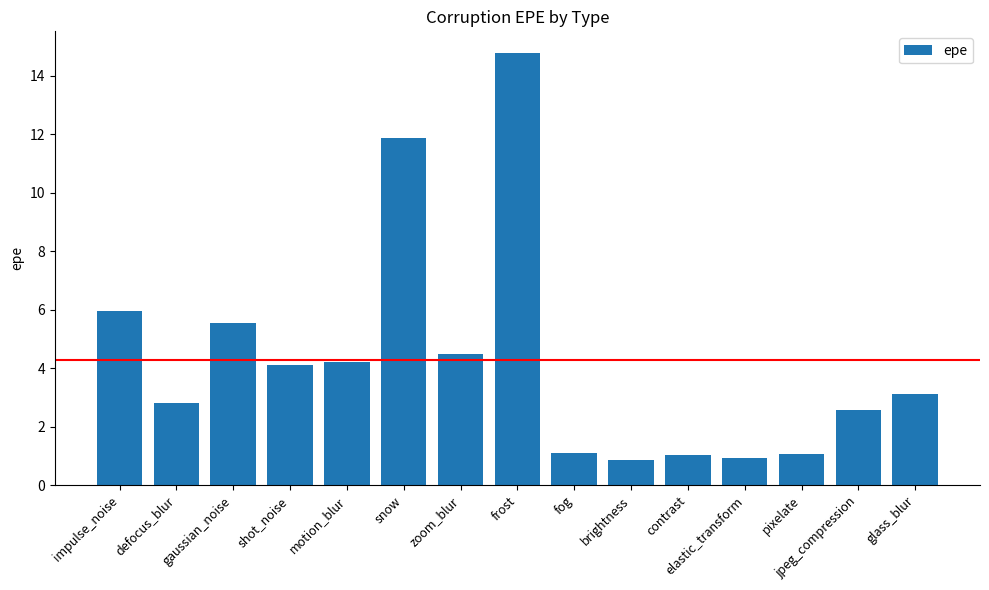

At which label does the data first exceed 3?

impulse_noise